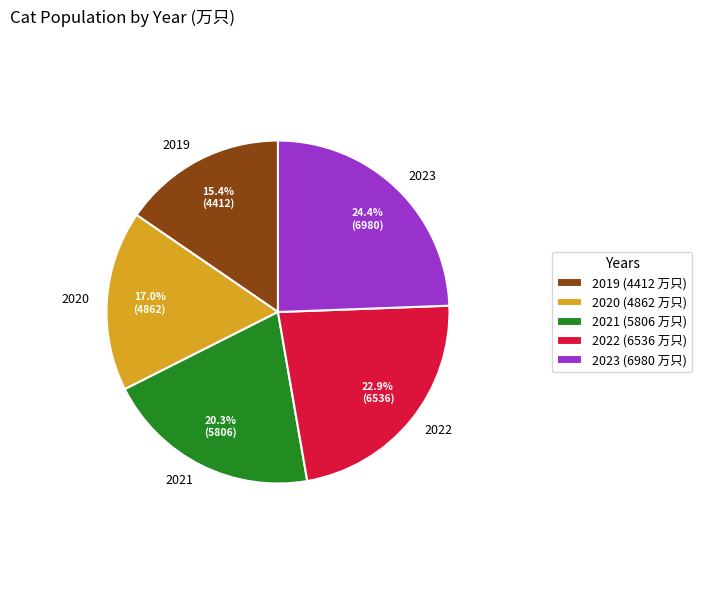

Is it true that 2019 is 15% of the pie?

True